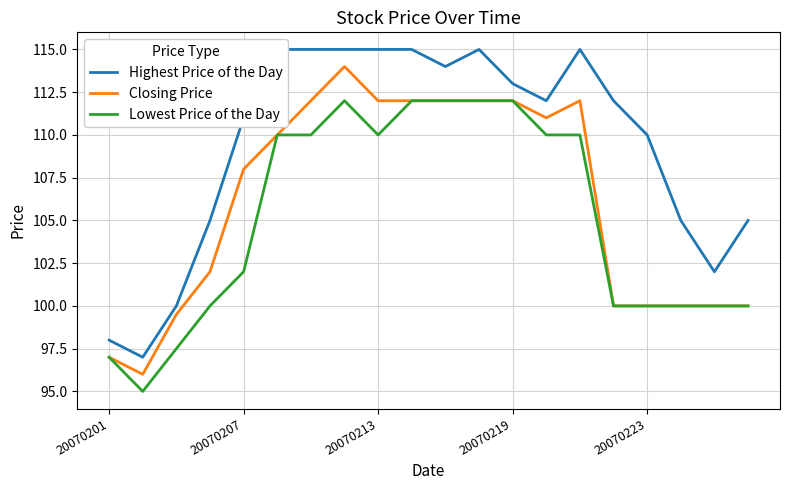

At which label does Highest Price of the Day reach its peak?

5